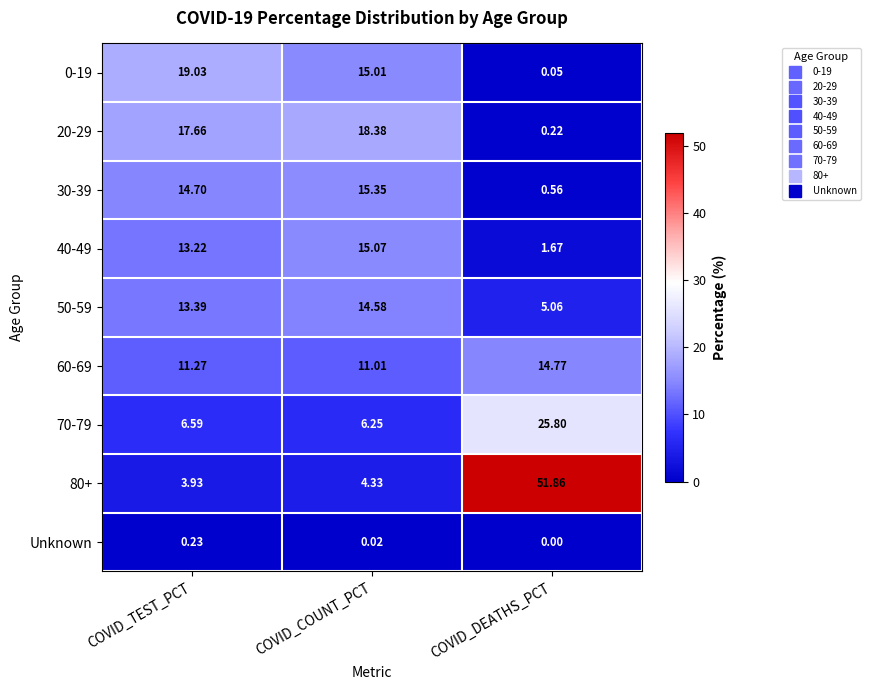

List the labels in order of 40-49 value, smallest first.

COVID_DEATHS_PCT, COVID_TEST_PCT, COVID_COUNT_PCT